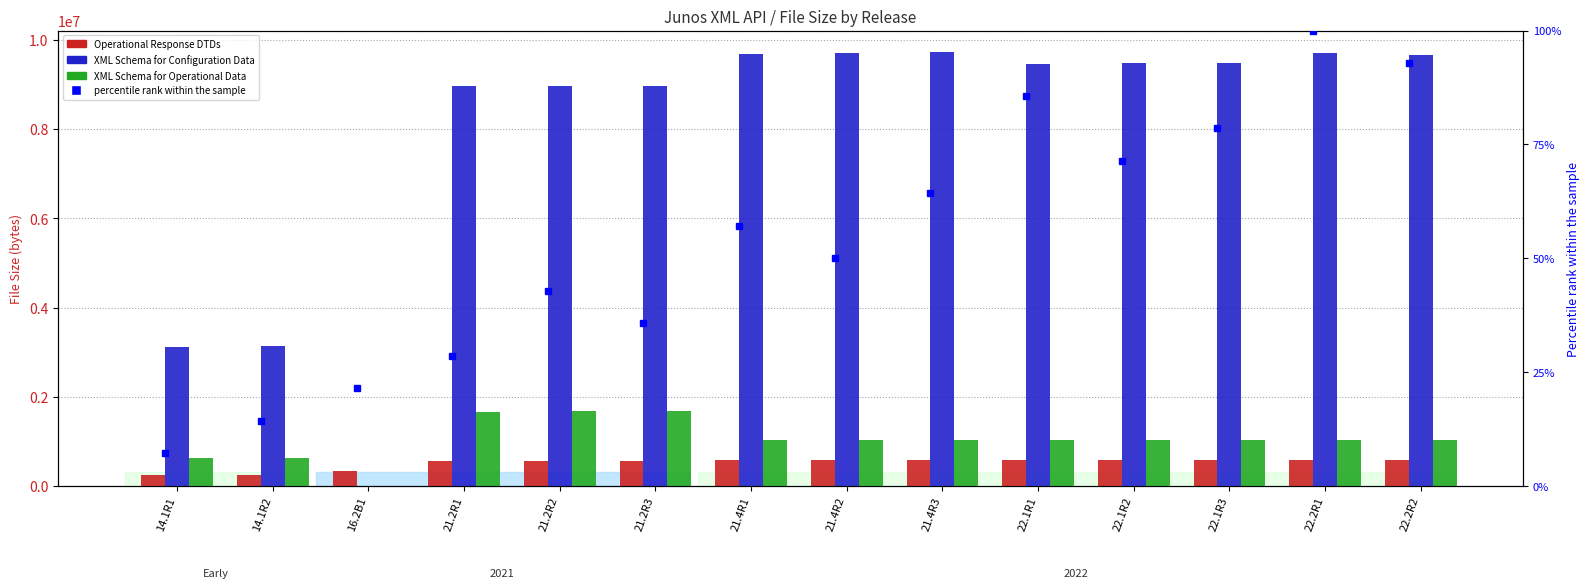

Reading left to right, transcribe all the data shown in this chart.

Operational Response DTDs: 240680.0	241542.0	331933.0	567479.0	569280.0	568183.0	577146.0	576093.0	578089.0	580994.0	579288.0	580448.0	585430.0	584424.0
XML Schema for Configuration Data: 3119813.0	3128896.0	0.0	8961073.0	8965438.0	8965064.0	9673602.0	9697651.0	9721047.0	9456431.0	9467879.0	9468053.0	9696594.0	9663873.0
XML Schema for Operational Data: 617871.0	620432.0	0.0	1668024.0	1669860.0	1670439.0	1021456.0	1022491.0	1026308.0	1029275.0	1029578.0	1029095.0	1042163.0	1041089.0
percentile rank within the sample: 7.1	14.3	21.4	28.6	42.9	35.7	57.1	50.0	64.3	85.7	71.4	78.6	100.0	92.9